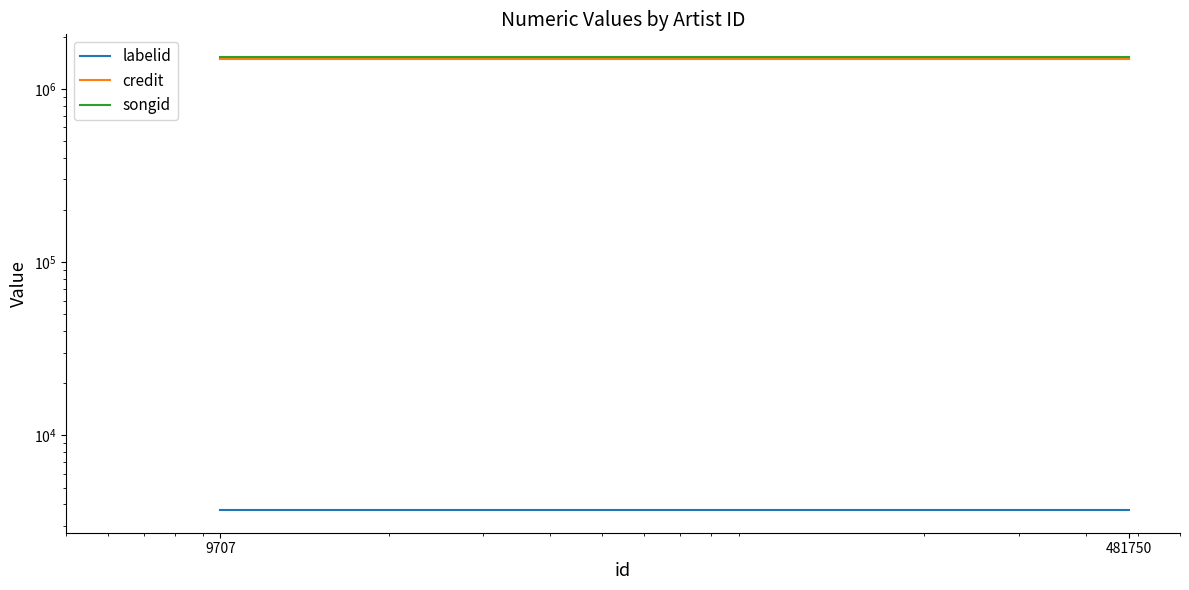

What is the value of the labelid point at the 1st from the left?

3709